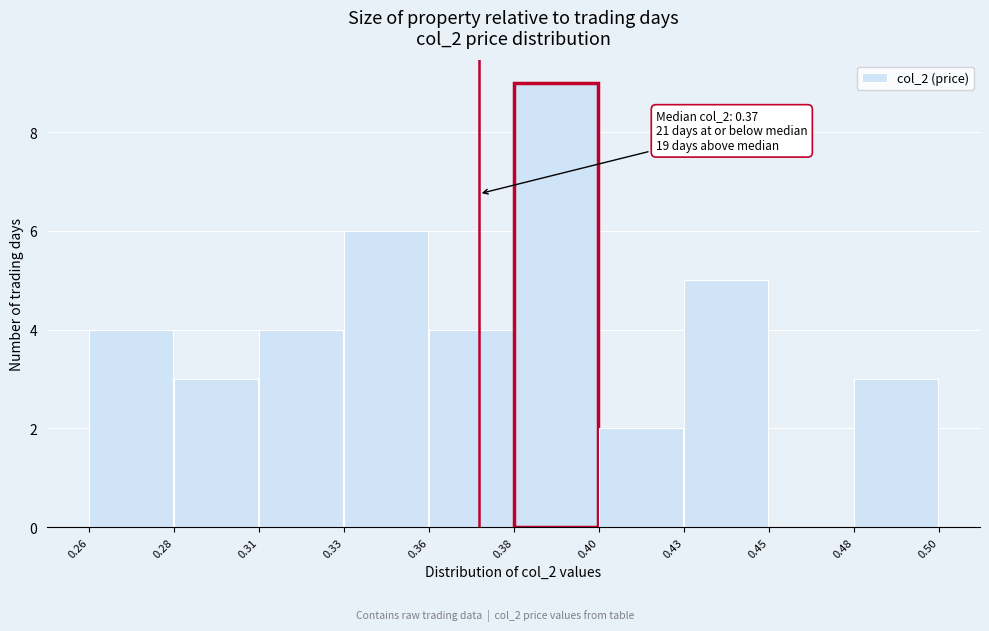

Reading right to left, list all the values displayed in this chart.

0.48=3	0.45=0	0.43=5	0.40=2	0.38=9	0.36=4	0.33=6	0.31=4	0.28=3	0.26=4